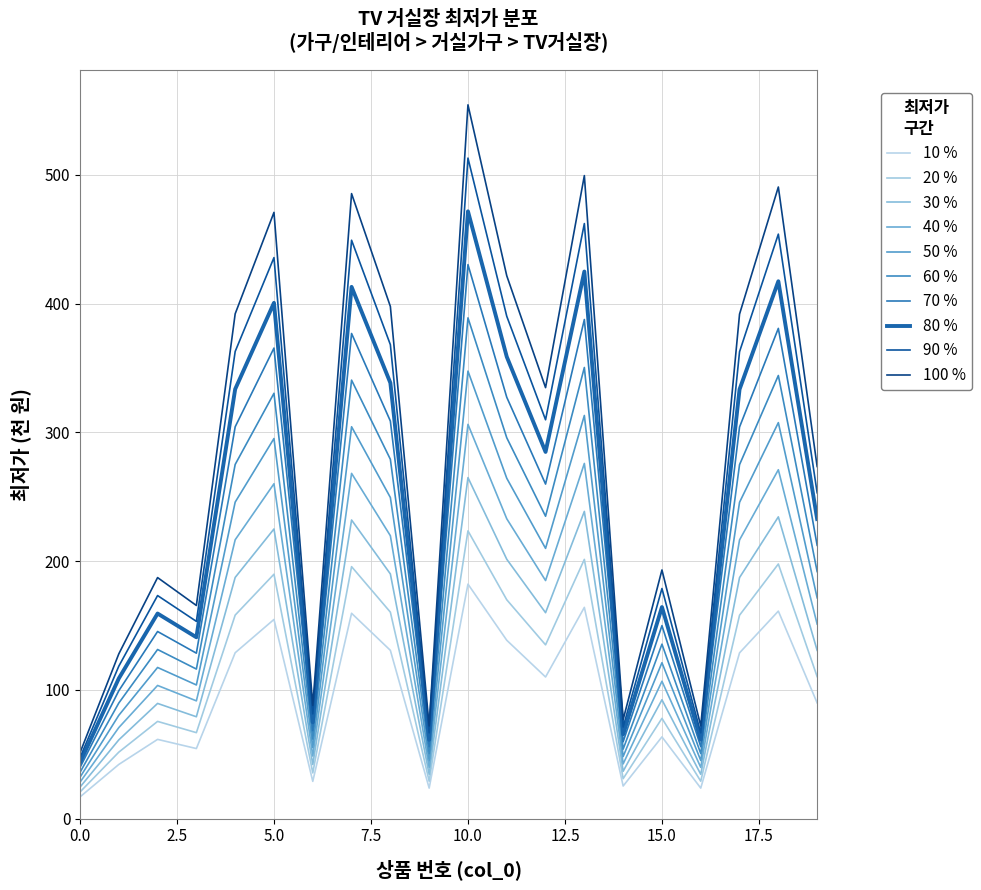

How many lines are shown in the chart?

10